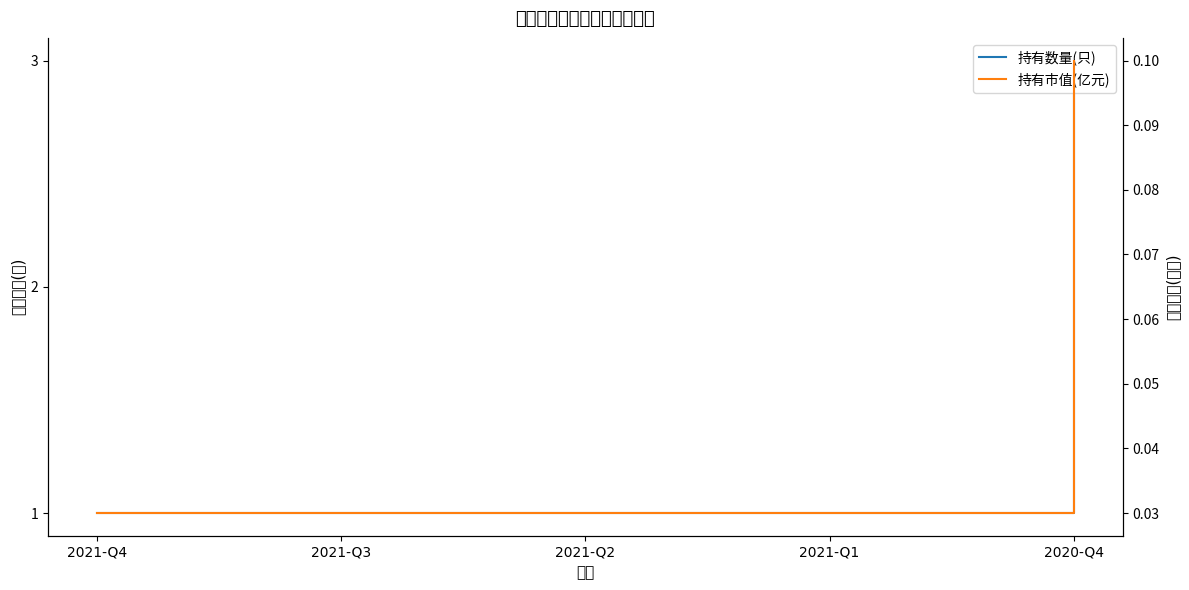

How many distinct data groups are displayed?

2